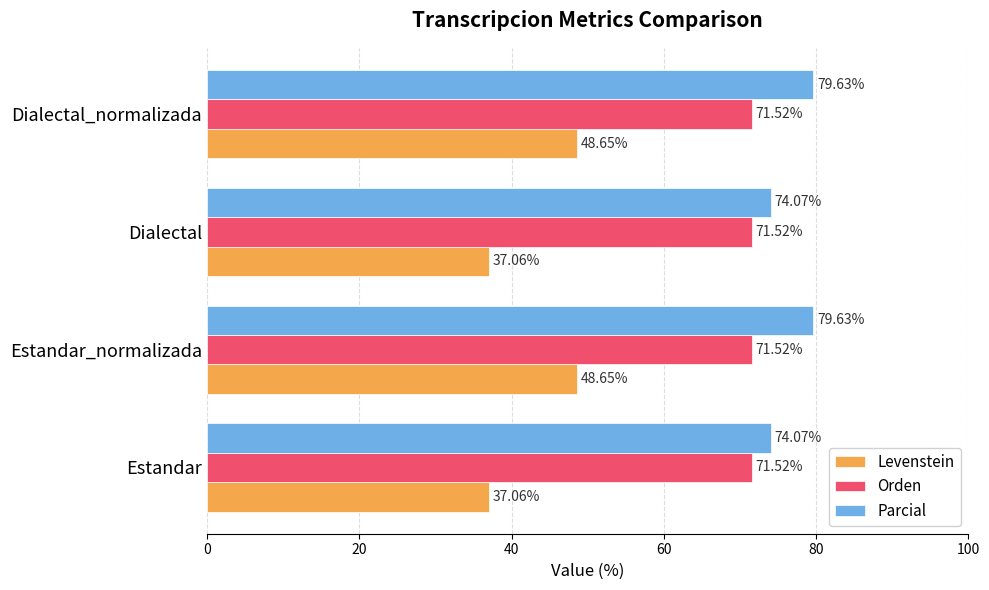

What is the lowest value of the Parcial series?

74.1